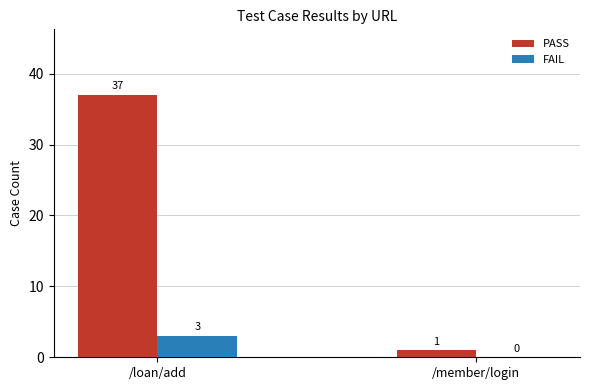

Which category has the highest value in the FAIL series?

/loan/add